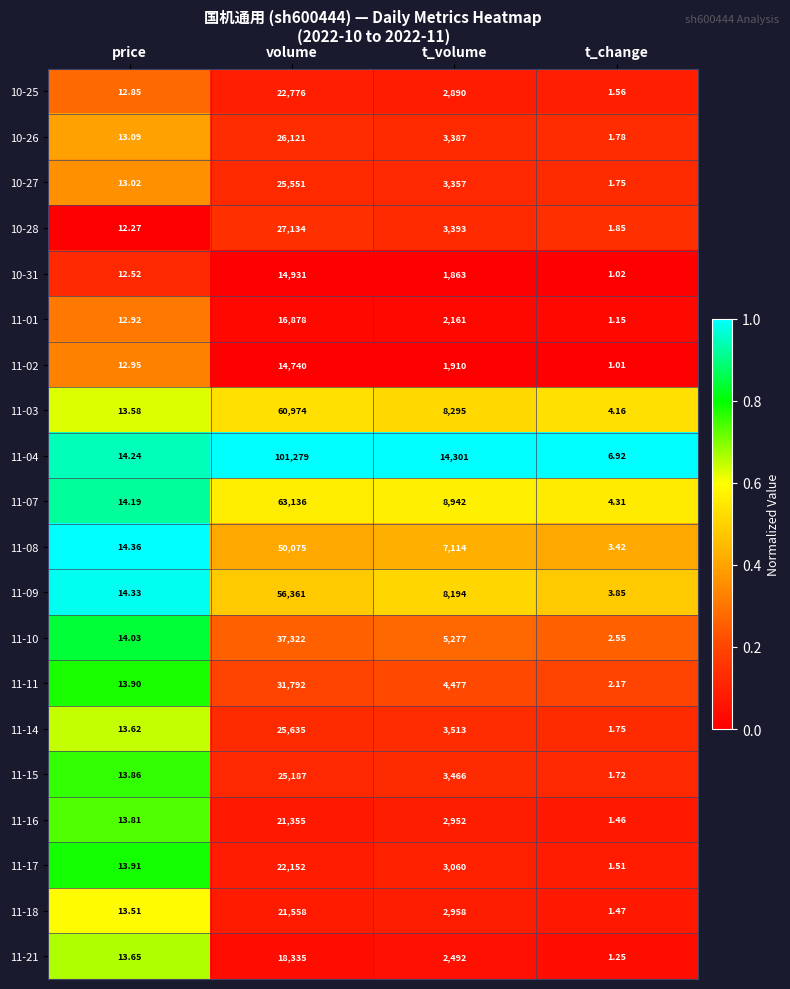

Where does the 10-31 series first go above 1863?

volume